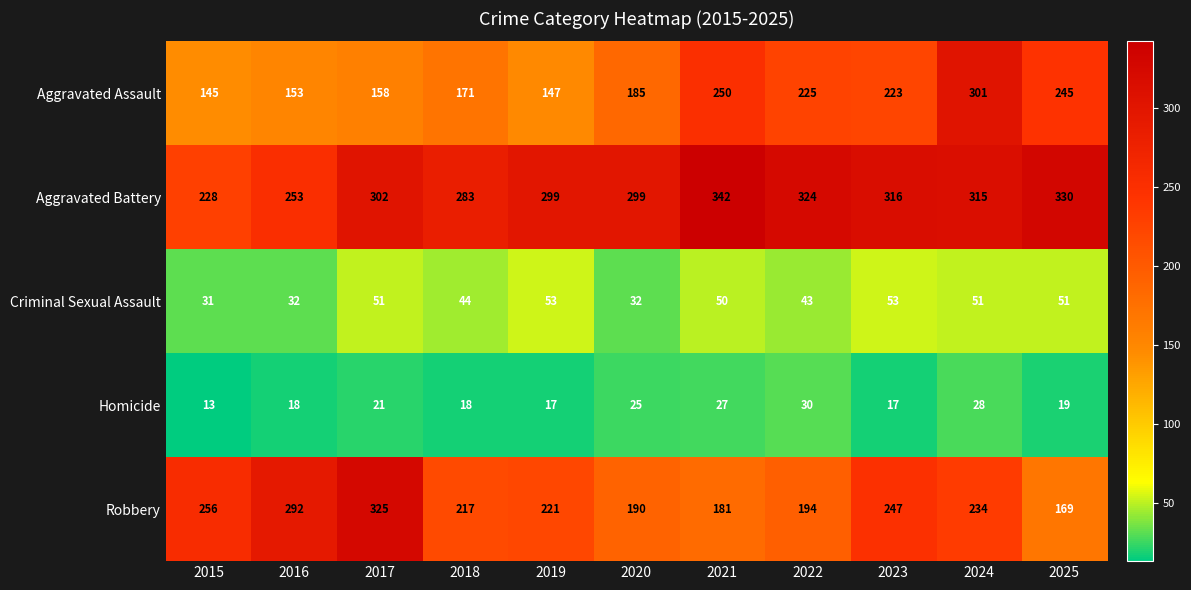

What value does the Robbery series have at 2021?

181